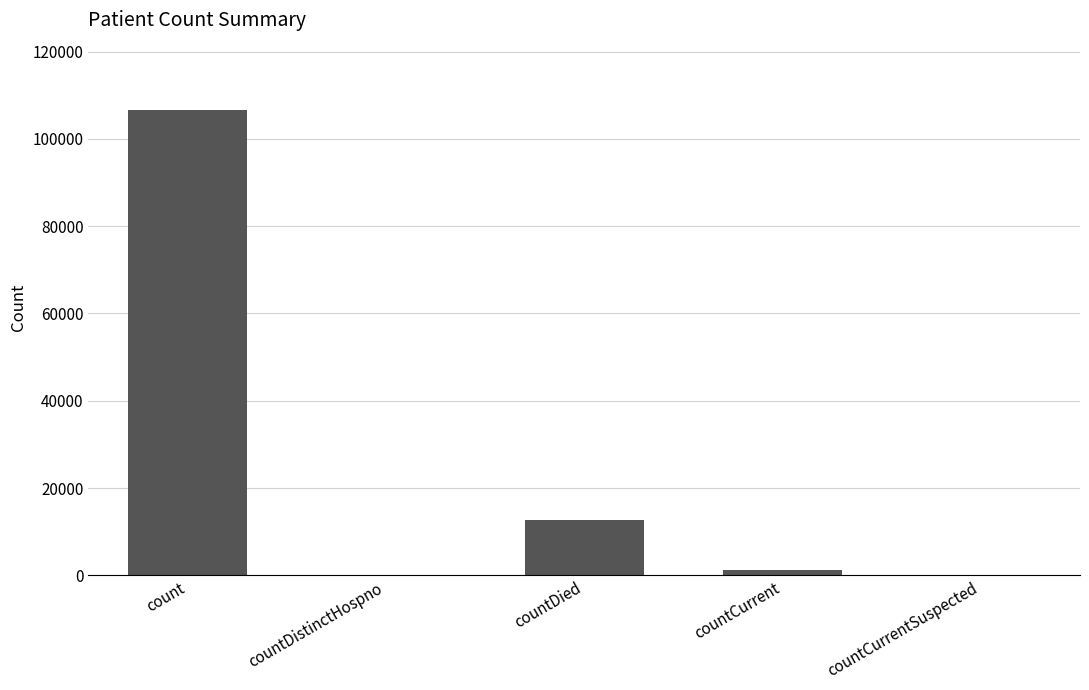

True or false: the data shows 0 at countDistinctHospno.

True